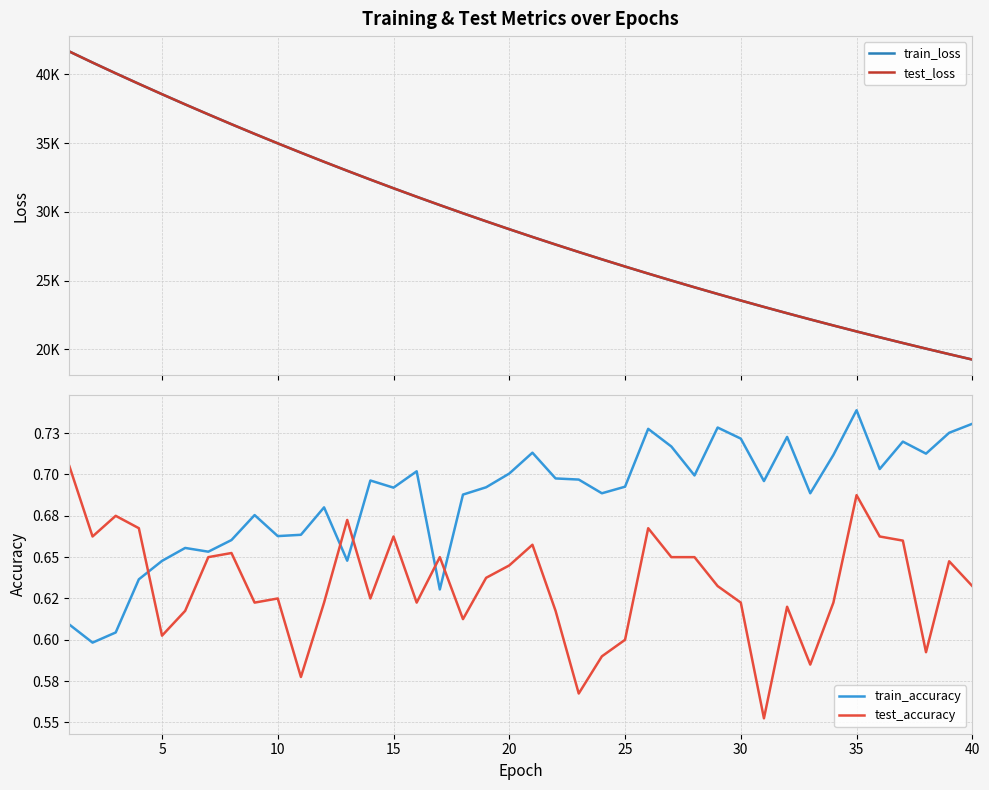

True or false: test_loss has more than 2 points higher than both neighbors.

False